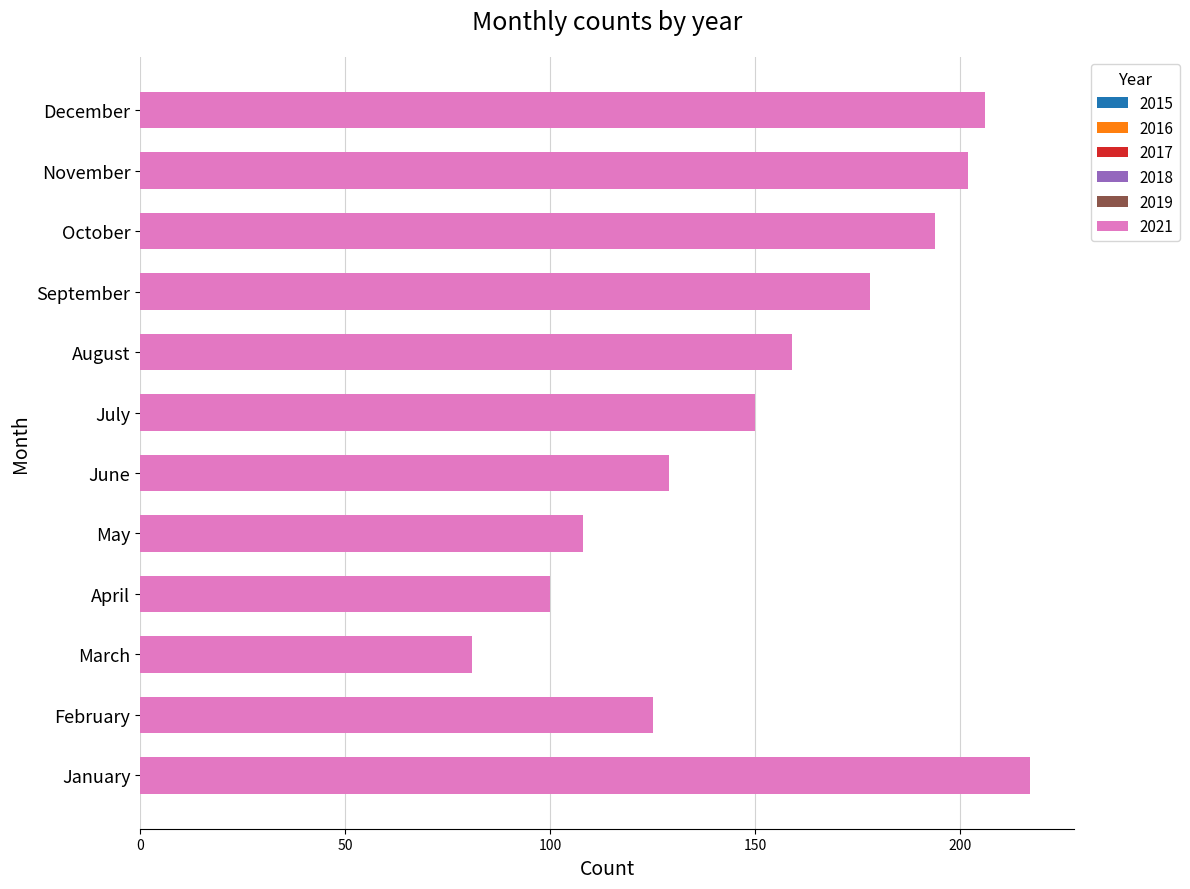

What is the difference between the 2021 values at January and October?

23